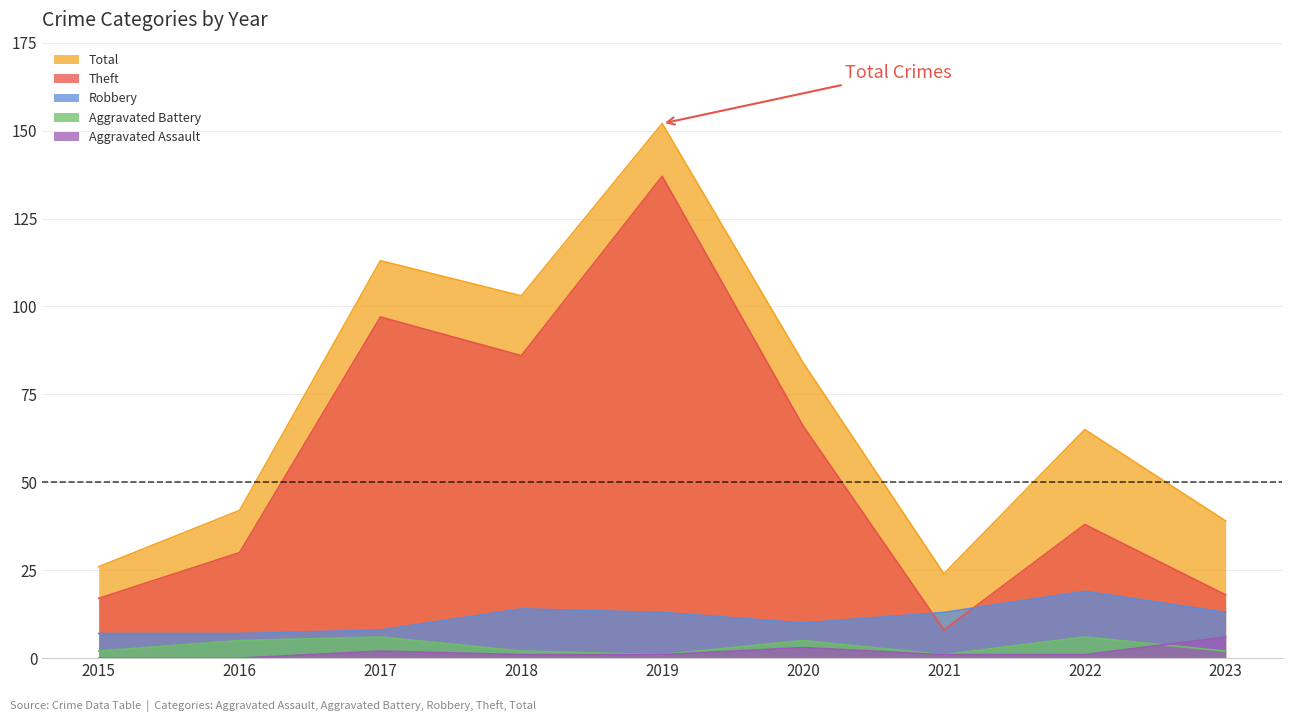

What are all the series names shown in the legend?

Total, Theft, Robbery, Aggravated Battery, Aggravated Assault